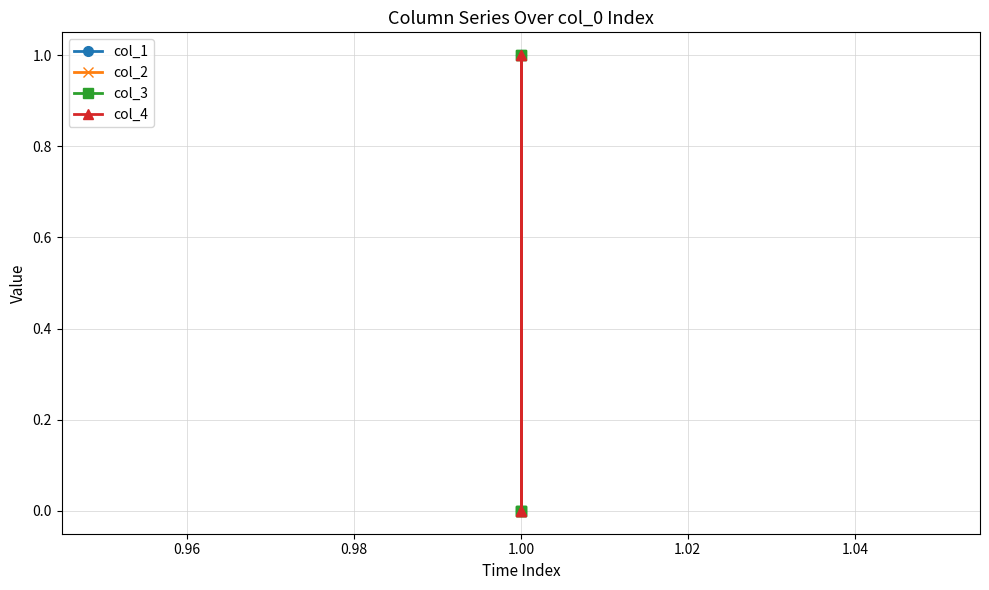

True or false: col_3 and col_4 cross at least once.

False